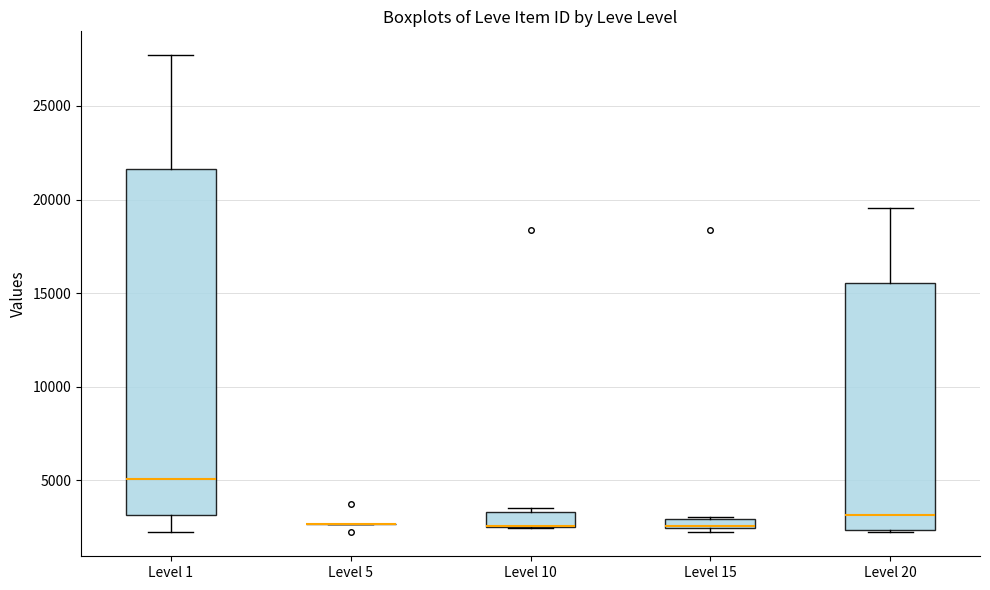

Which box is the tallest, from its lower edge to its upper edge?

Level 1